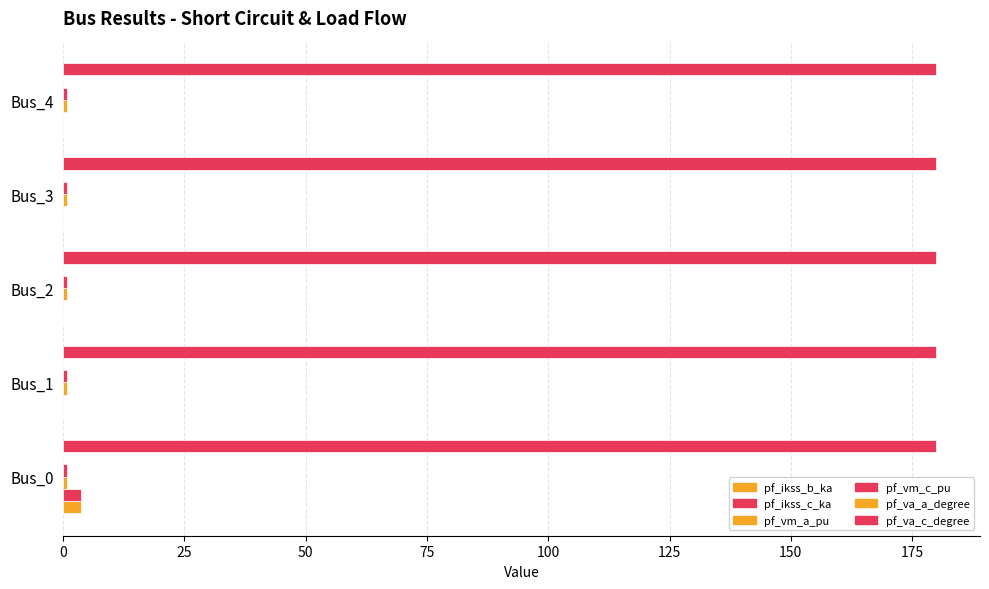

How many distinct data groups are displayed?

6